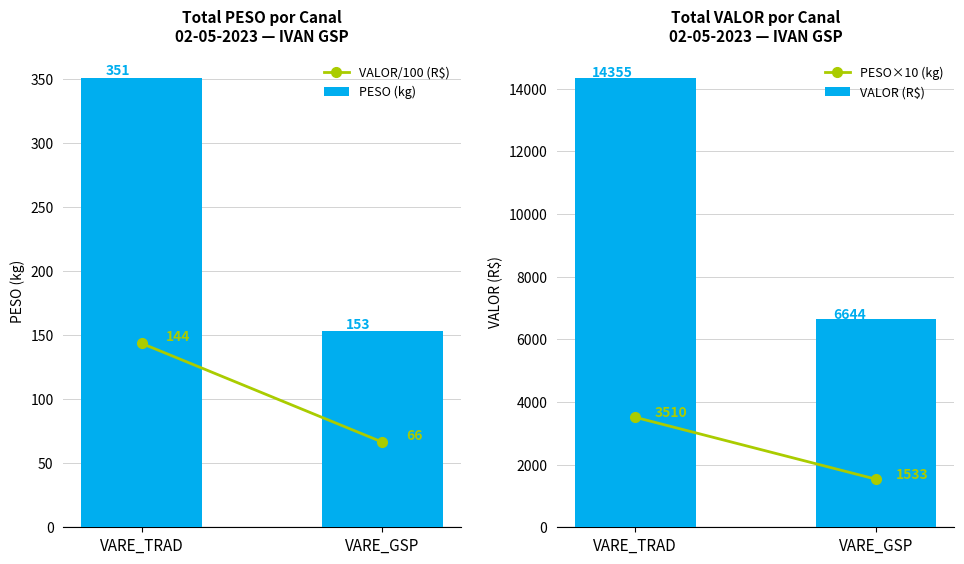

How many values in the PESO×10 (kg) series exceed 3509?

1